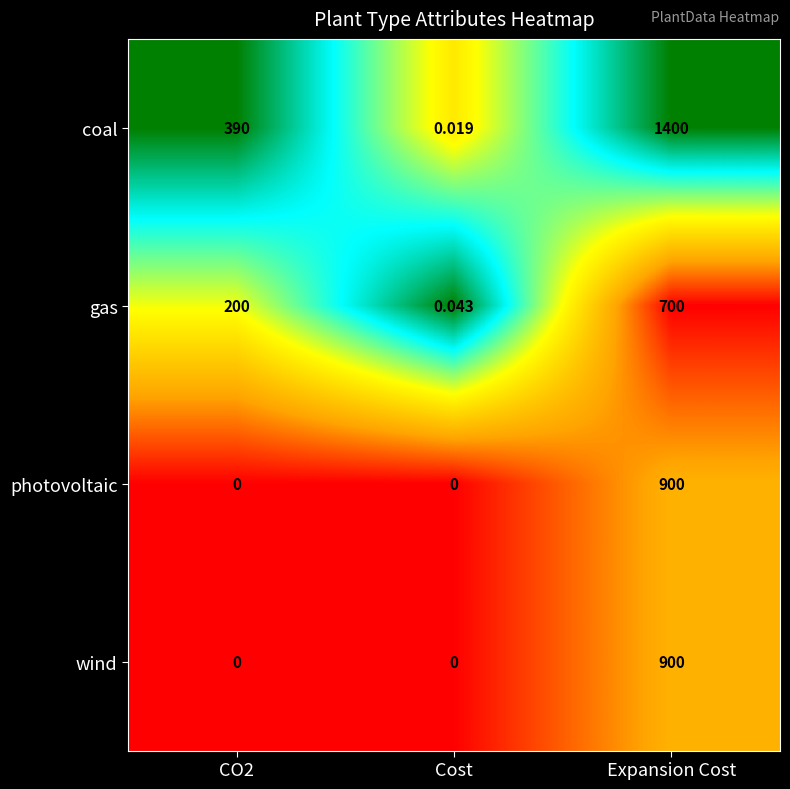

Which series changed the most between CO2 and Cost?

coal